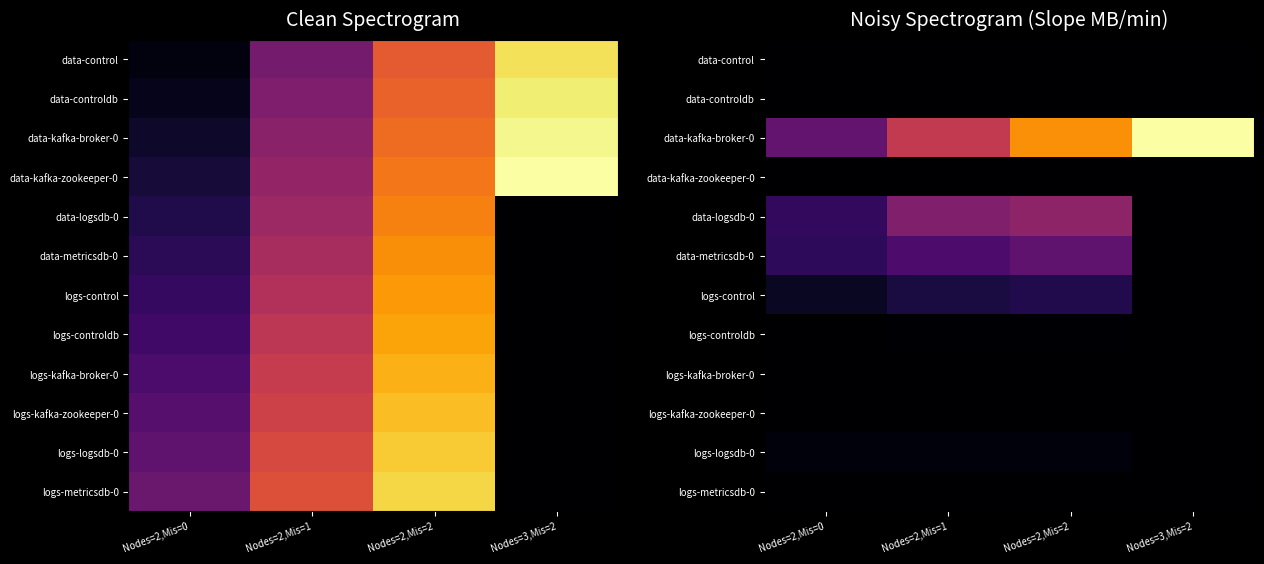

What is the spread (max minus min) of values at Nodes=2,Mis=1?

0.9